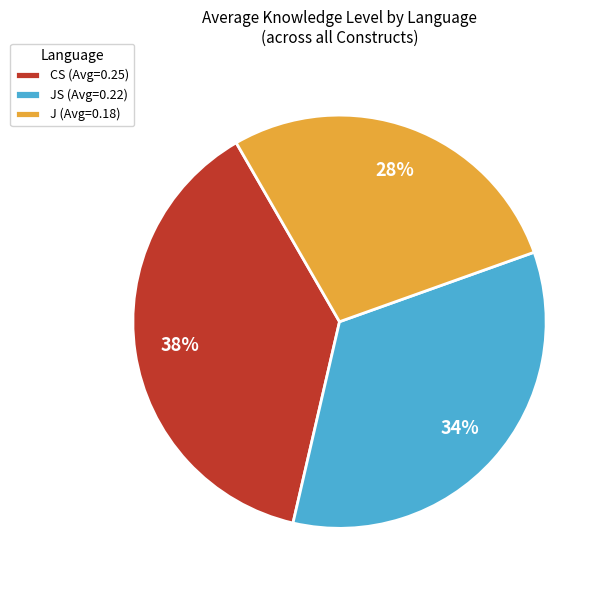

Is the sum of CS (Avg=0.25) and JS (Avg=0.22) greater than half?

Yes